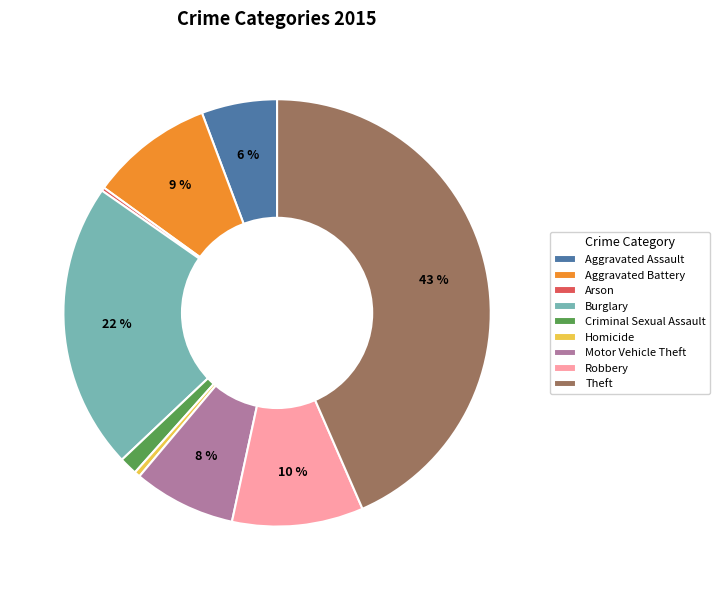

Does any single category account for the majority?

No